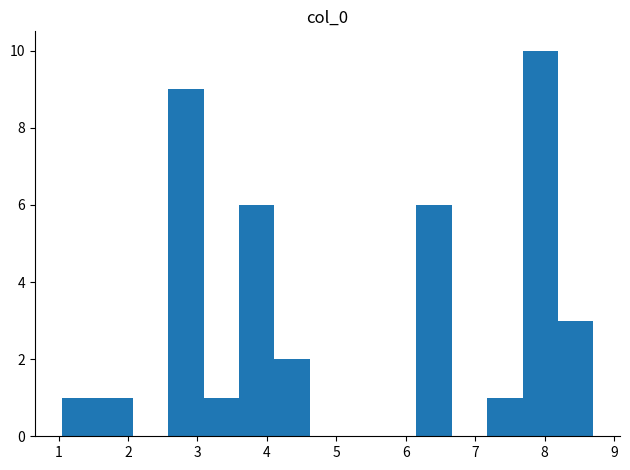

Over which range of the x-axis is the bar tallest?

7.7 to 8.2